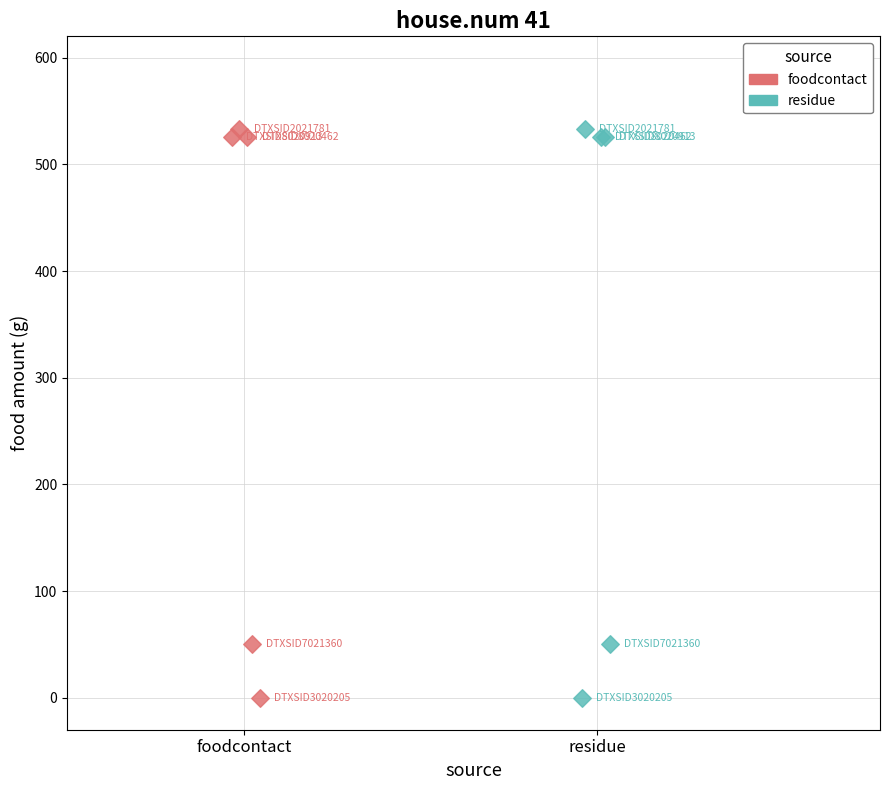

What are all the series names shown in the legend?

foodcontact, residue